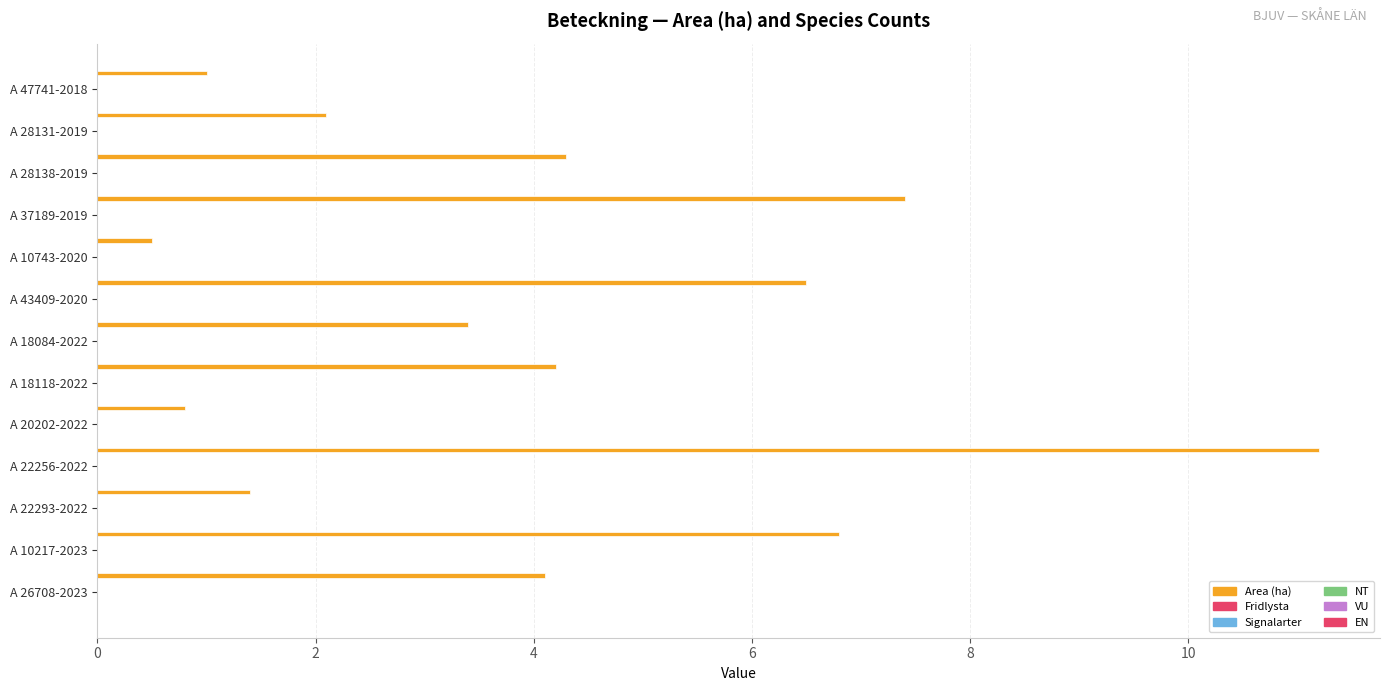

How many data points are less than 4?

6